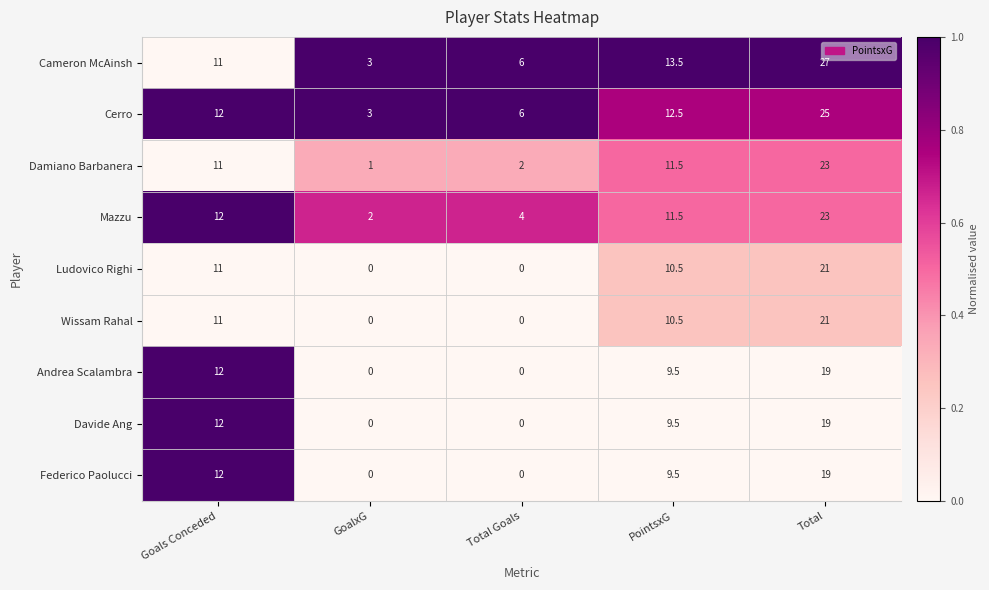

What is the average value of the Federico Paolucci series?

8.1